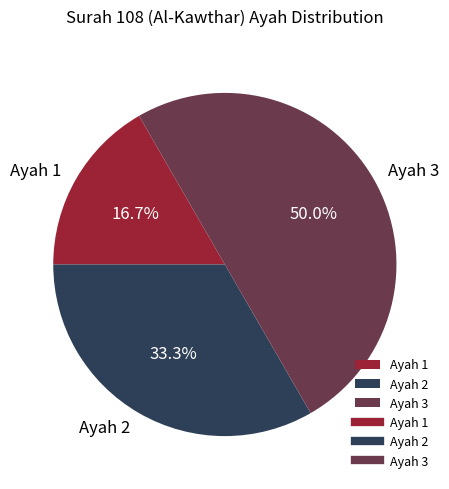

Rank the categories by value from lowest to highest.

Ayah 1, Ayah 2, Ayah 3